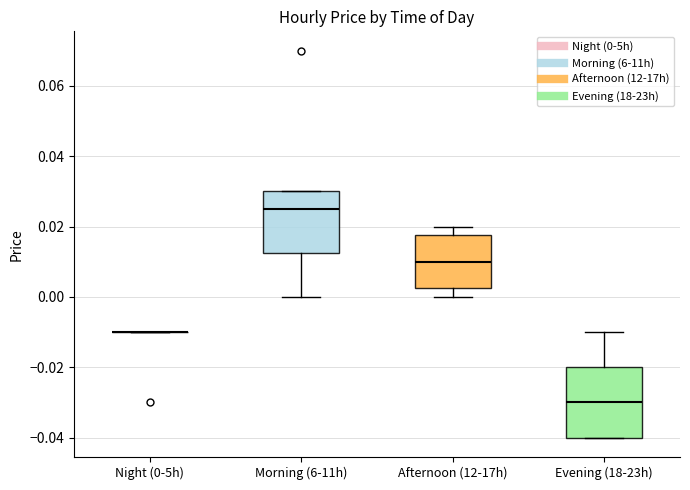

Comparing the boxes themselves (not the whiskers), which one is the tallest?

Evening (18-23h)